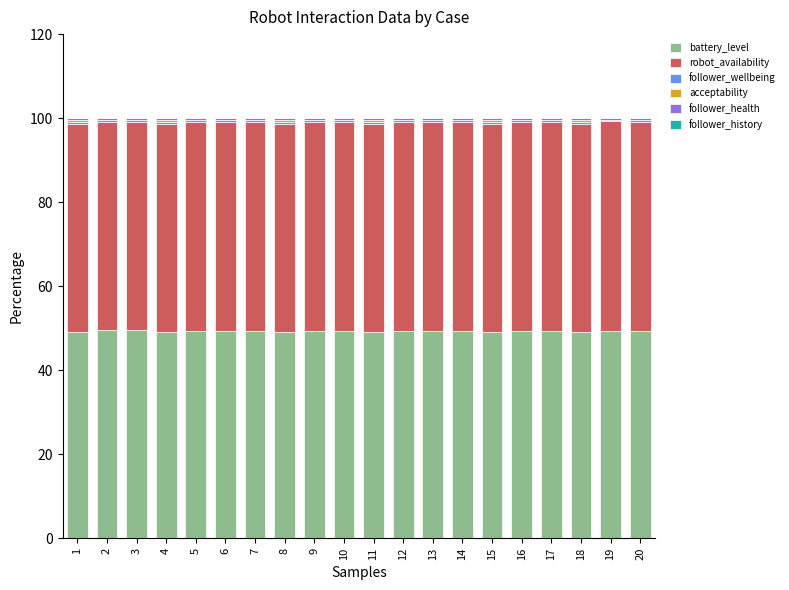

The battery_level series shows 49.2 at 4. True or false?

True